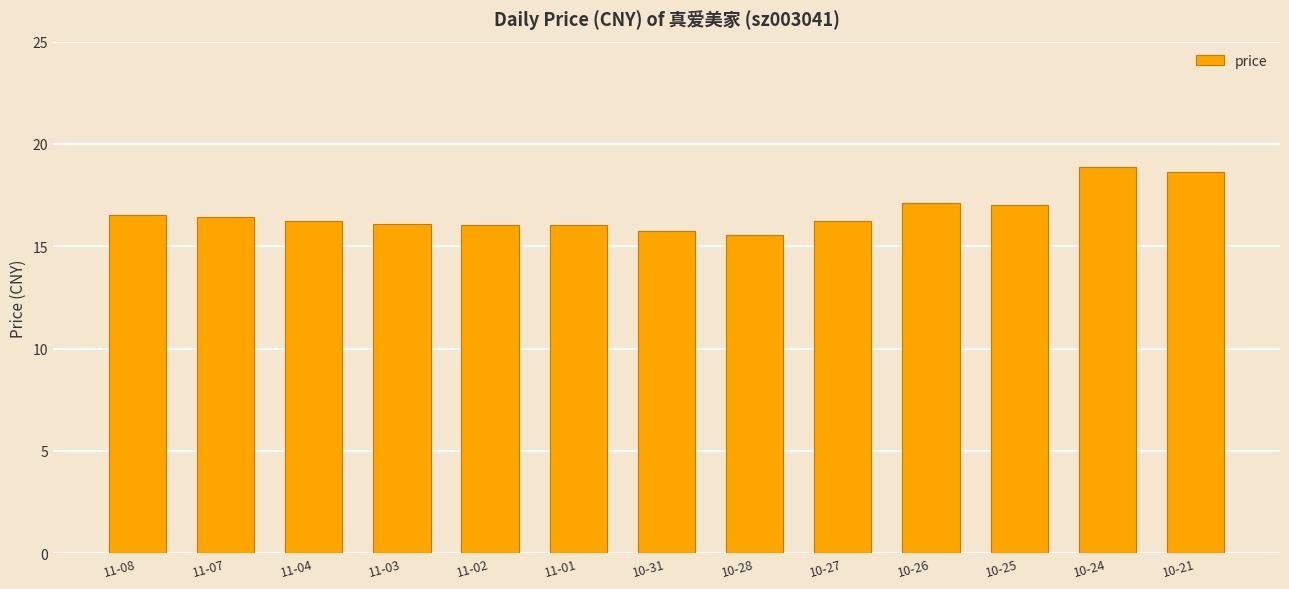

What is the smallest value displayed?

15.6